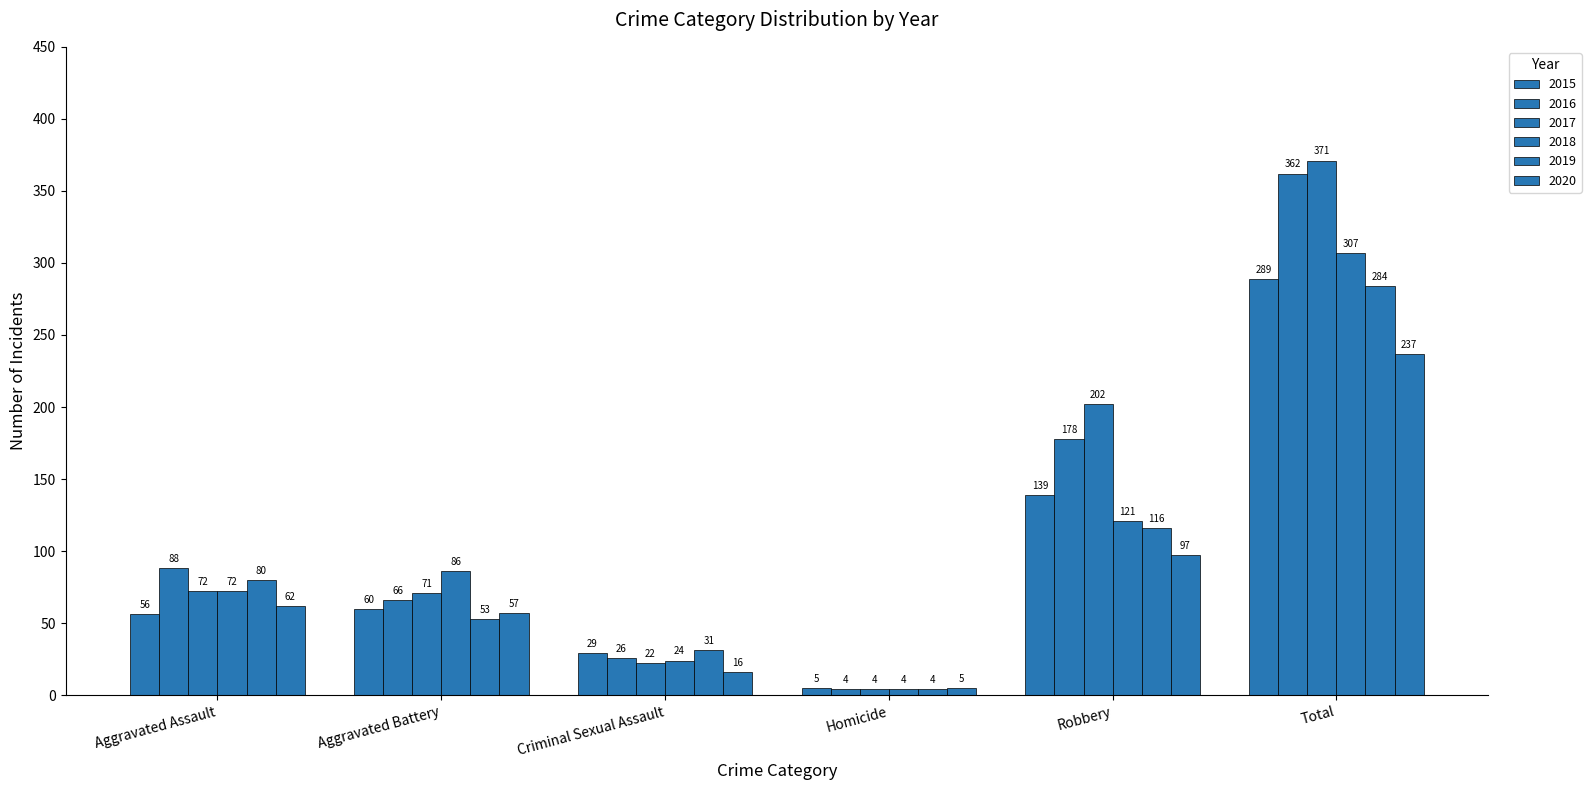

How many bars are there in total?

36